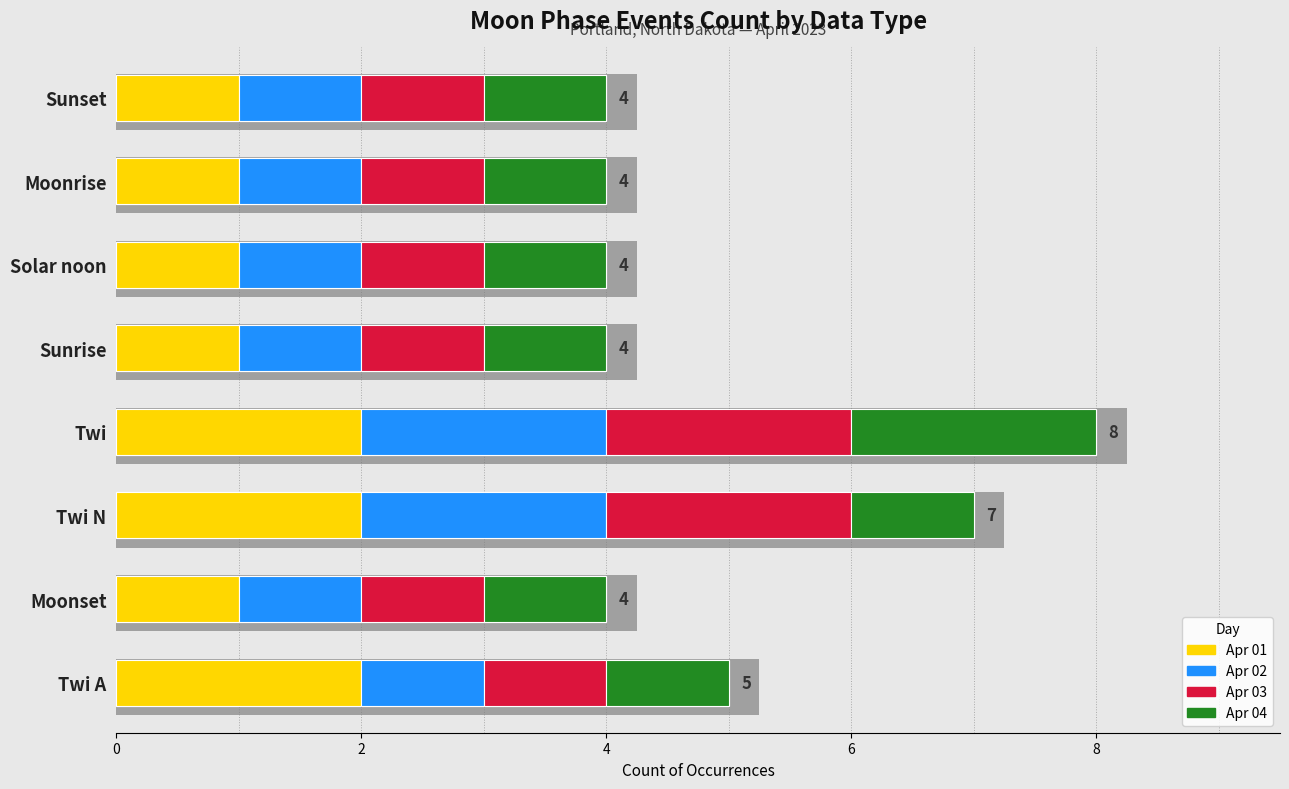

What is the minimum value for Apr 03?

1